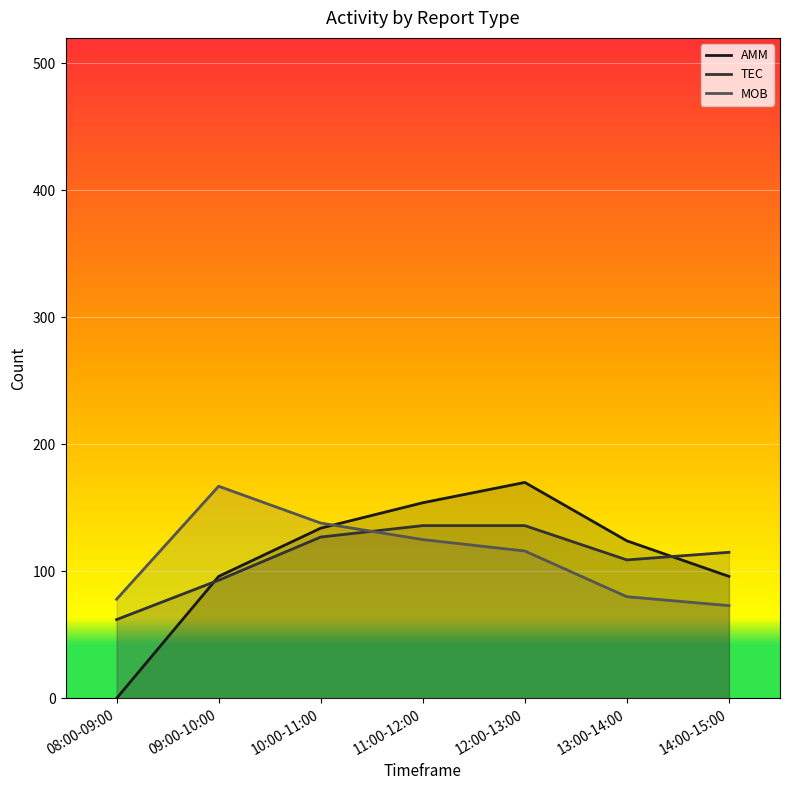

What is the label of the 7th point from the right?

08:00-09:00